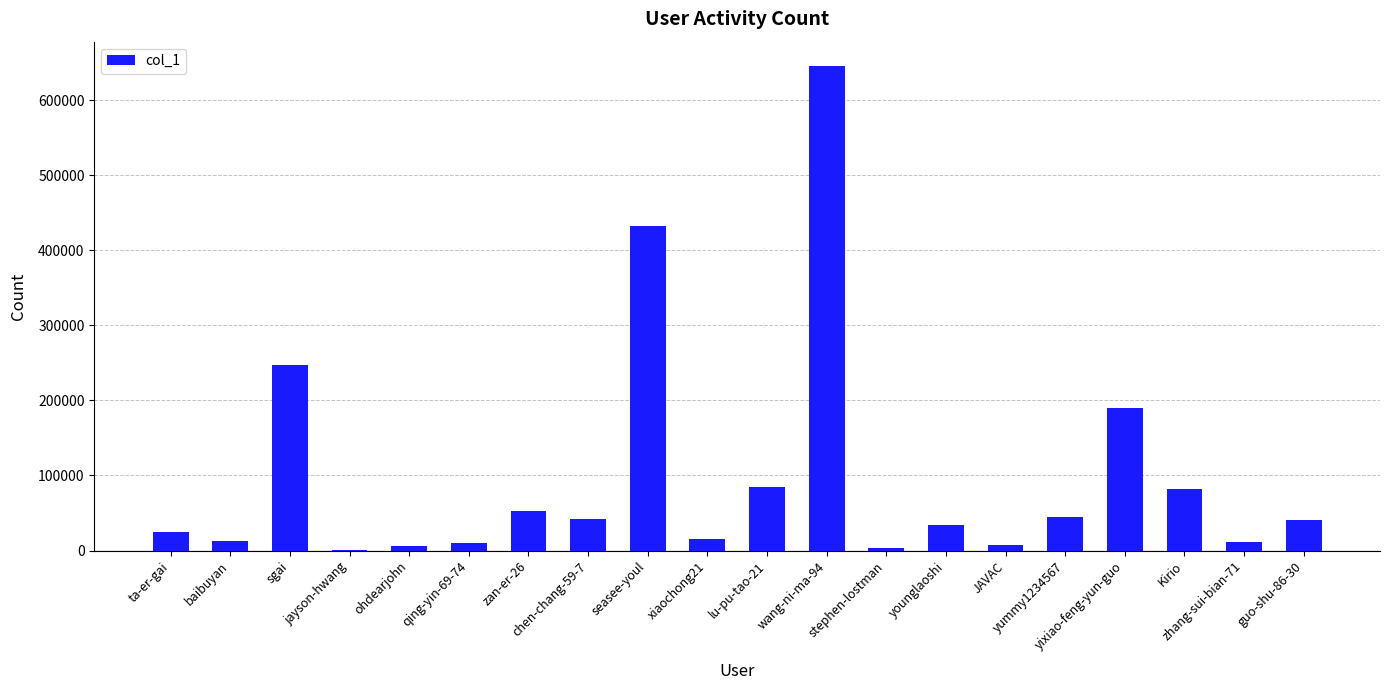

Which has a higher value, qing-yin-69-74 or seasee-youl?

seasee-youl